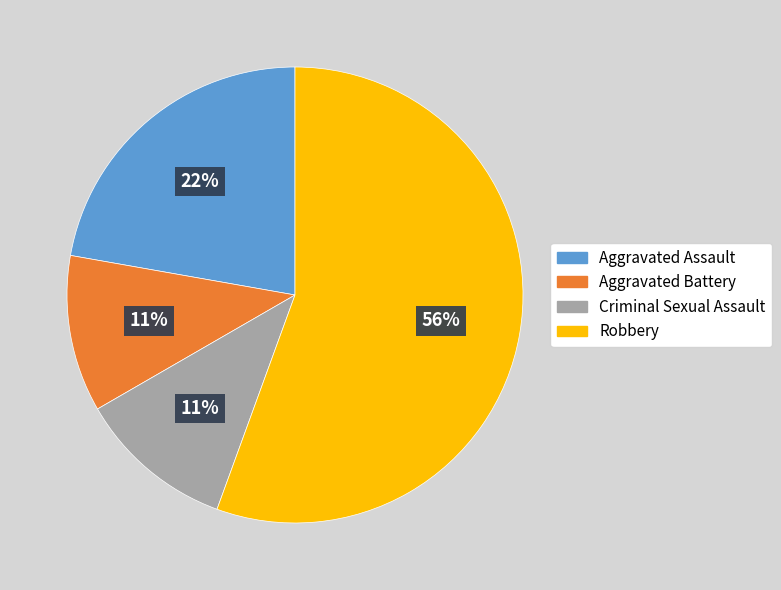

Approximately how many times larger is the value at Robbery compared to Aggravated Assault?

2.5